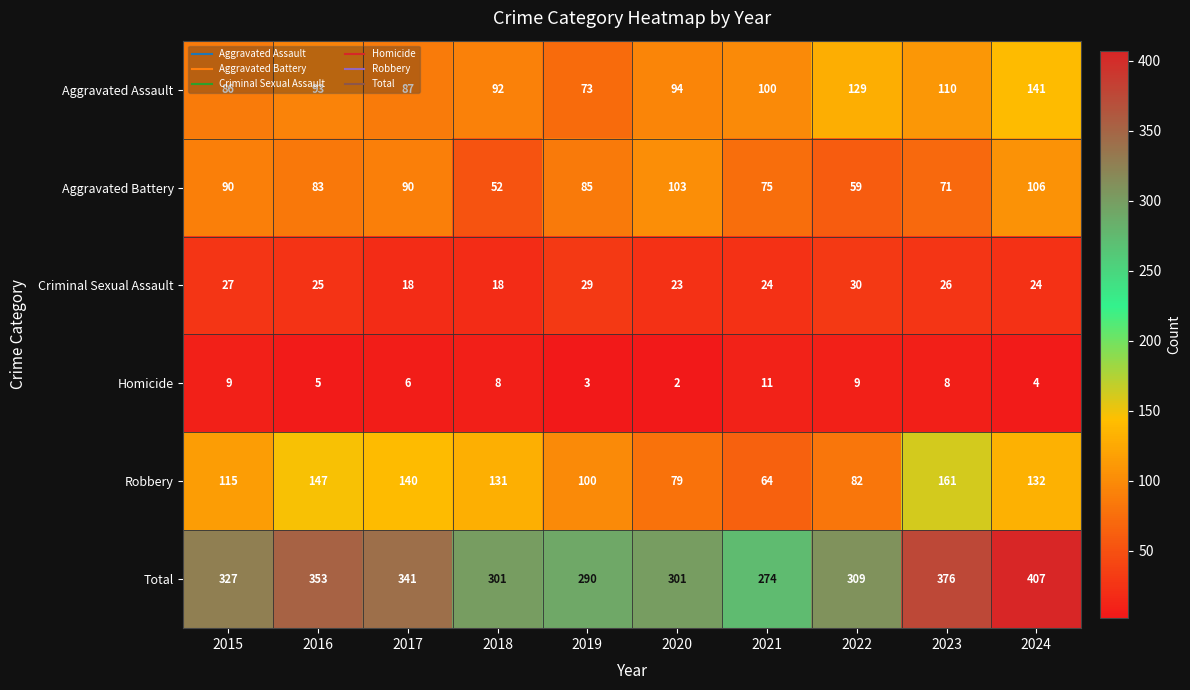

How many data points does each series have?

10